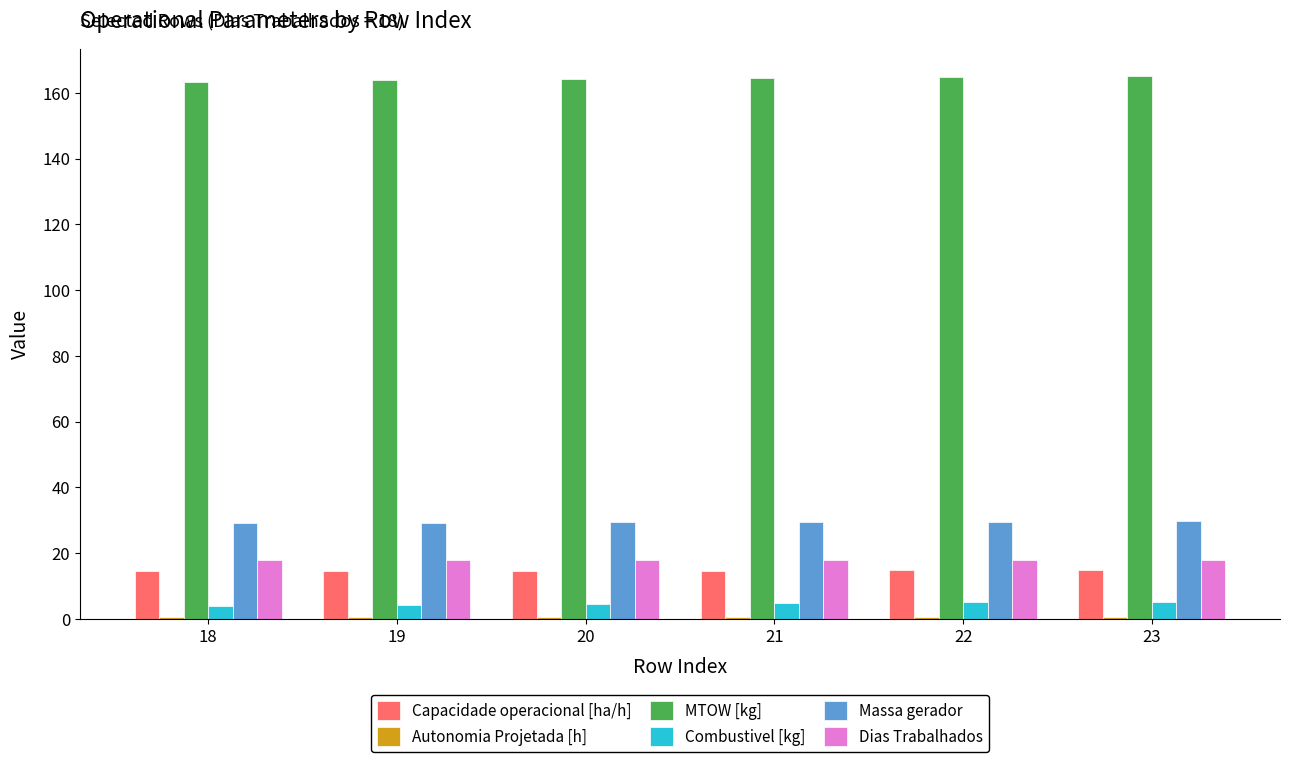

Which series has the largest total across all categories?

MTOW [kg]